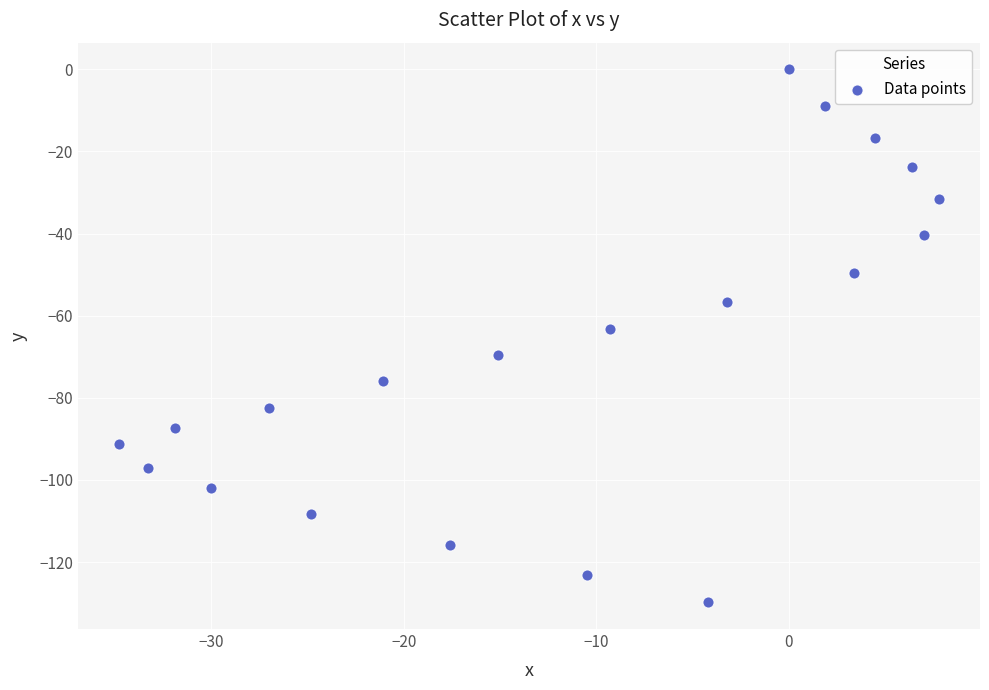

What is the range of X values (max minus min)?

42.6